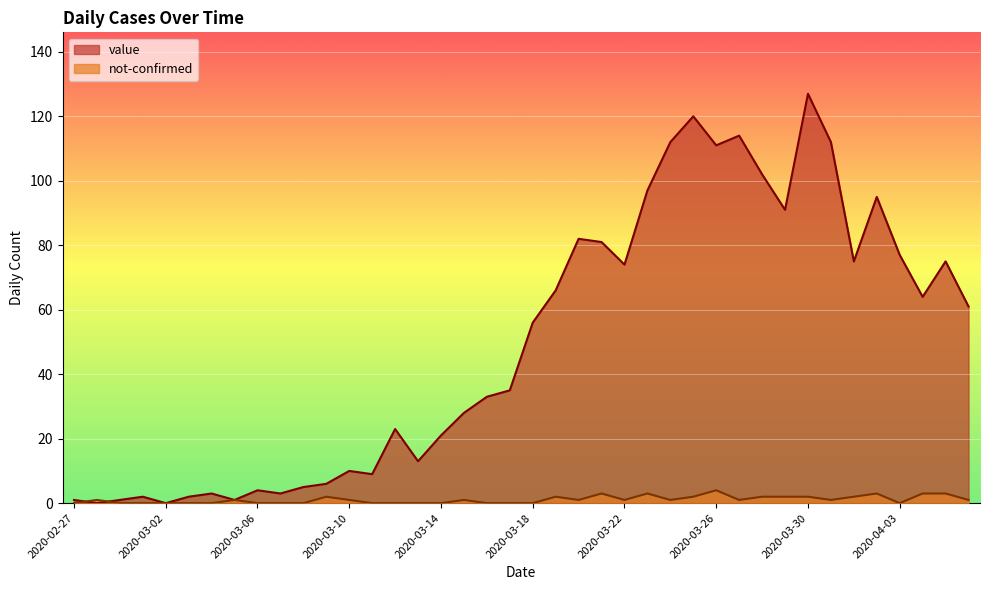

What is the difference between the second highest and minimum values in the not-confirmed series?

3